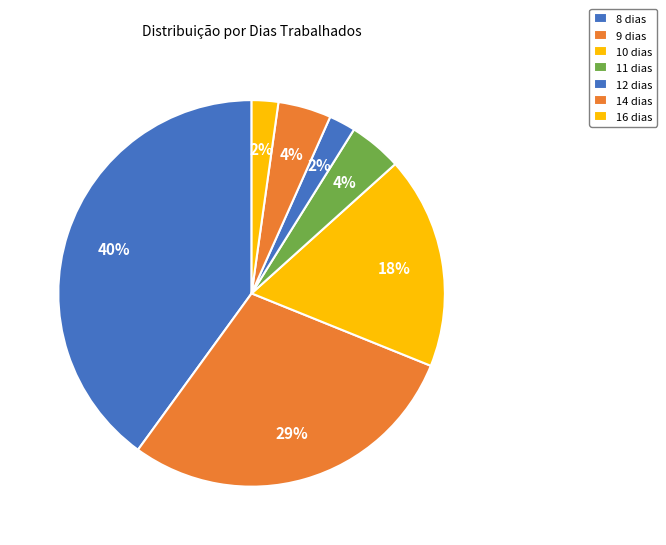

How many slices are in this pie chart?

7